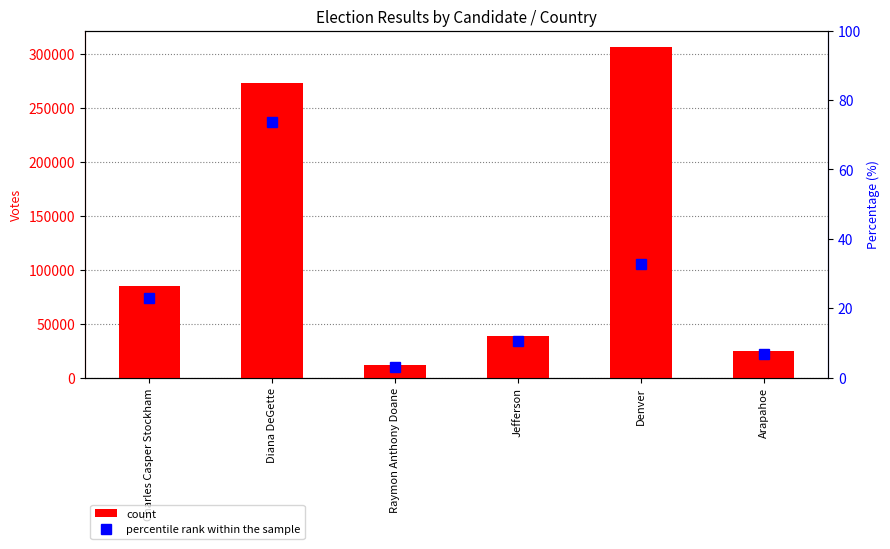

What are all the series names shown in the legend?

count, percentile rank within the sample